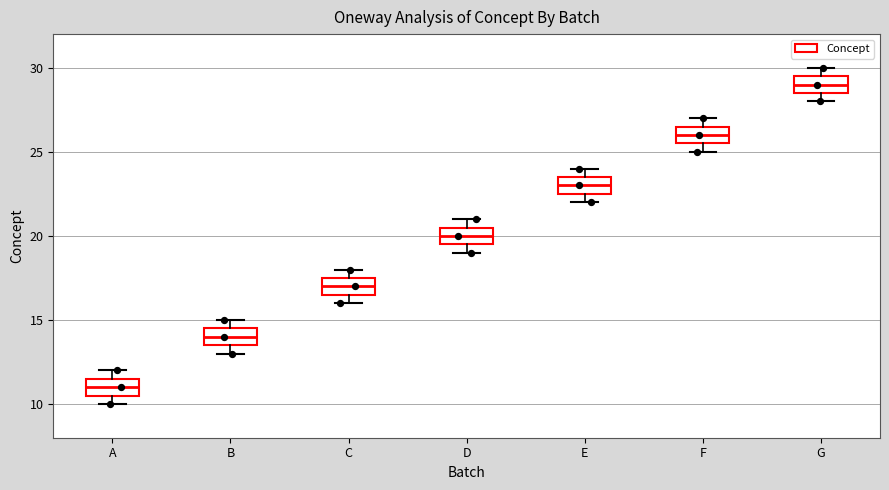

Reading left to right, read every box against the y-axis: the position of its median line, the range the box covers, and the ends of its whiskers. The values are not printed on the chart, so give them approximately, as read against the axis.

A: median 11.0, box 10.5 to 11.5, whiskers 10.0 to 12.0
B: median 14.0, box 13.5 to 14.5, whiskers 13.0 to 15.0
C: median 17.0, box 16.5 to 17.5, whiskers 16.0 to 18.0
D: median 20.0, box 19.5 to 20.5, whiskers 19.0 to 21.0
E: median 23.0, box 22.5 to 23.5, whiskers 22.0 to 24.0
F: median 26.0, box 25.5 to 26.5, whiskers 25.0 to 27.0
G: median 29.0, box 28.5 to 29.5, whiskers 28.0 to 30.0